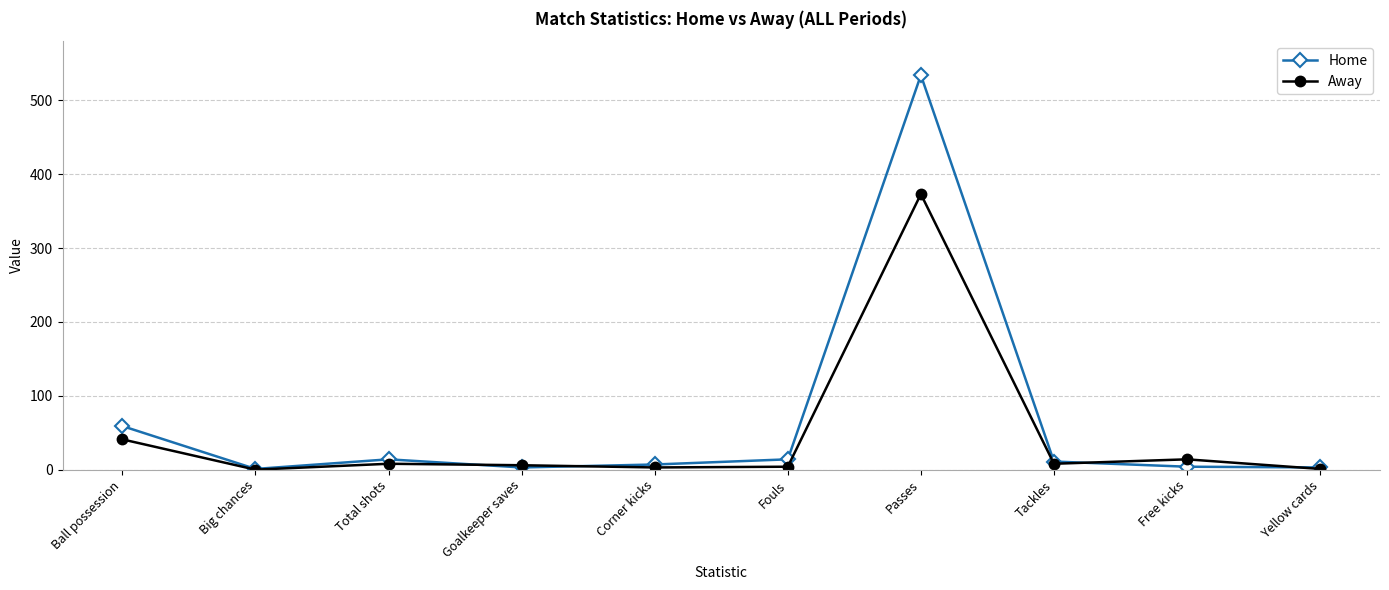

Count the number of data series in this chart.

2